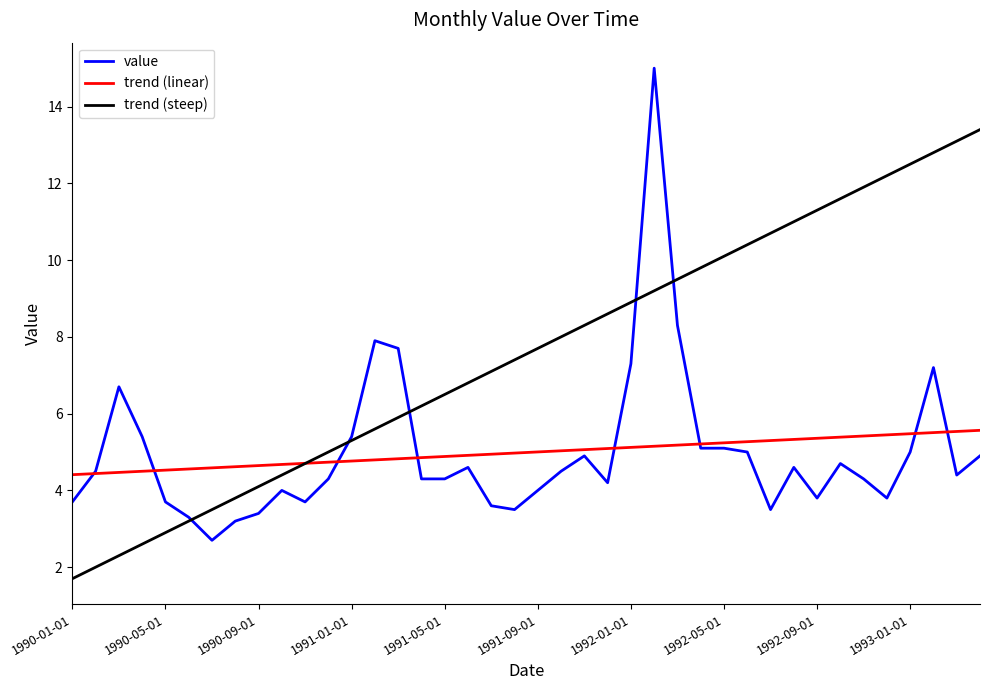

Which series has the largest total across all categories?

trend (steep)